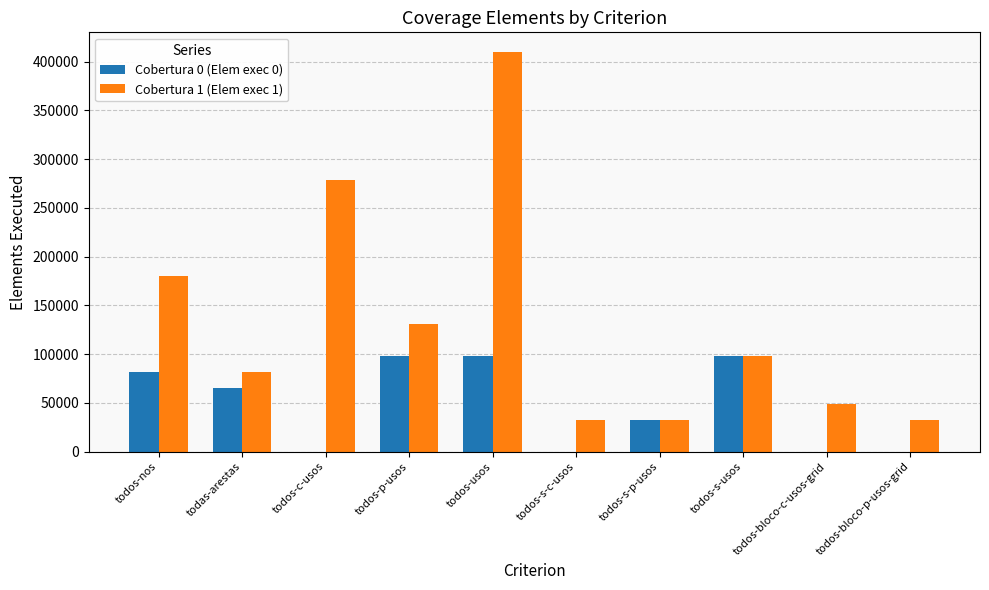

Between todos-s-usos and todos-bloco-c-usos-grid, which series saw the biggest shift?

Cobertura 0 (Elem exec 0)